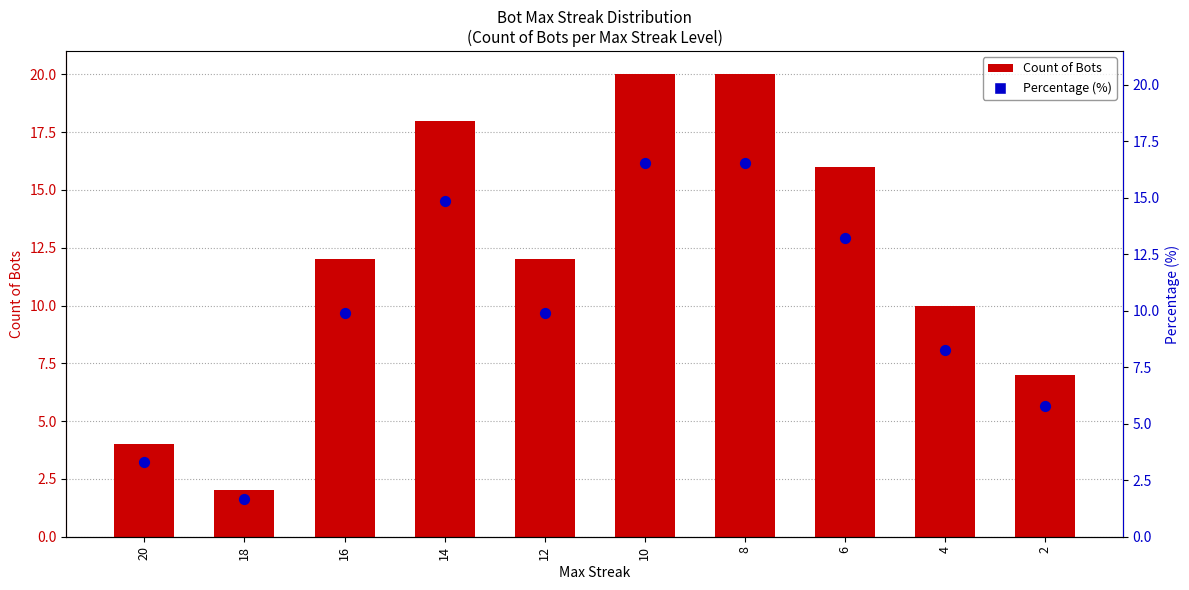

Which series contains the highest Y value?

Count of Bots